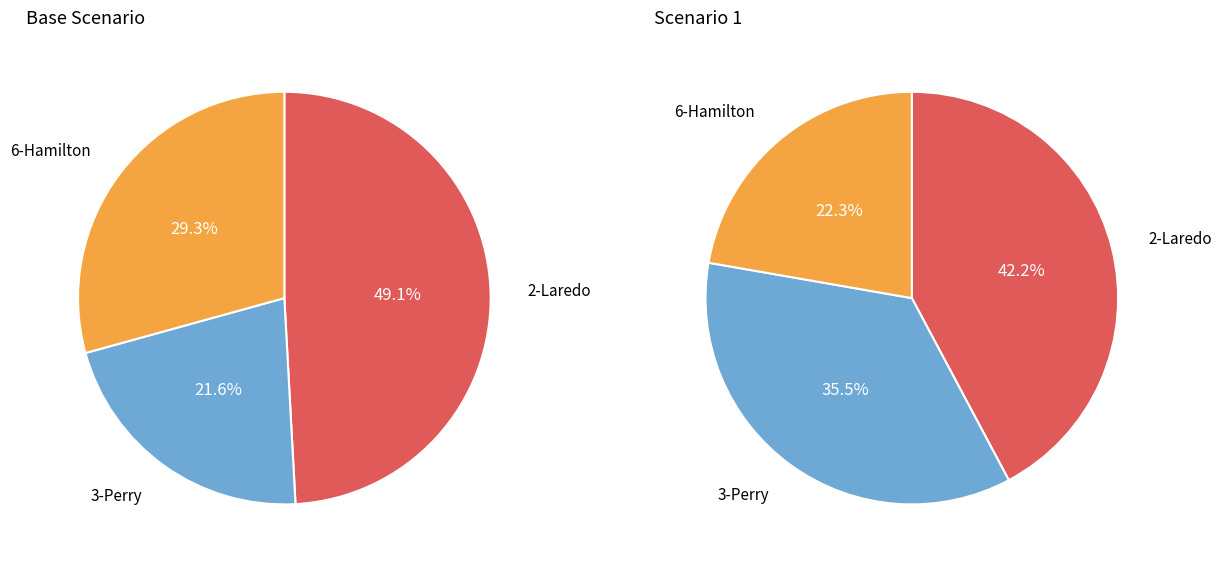

Count the number of slices in the pie.

3